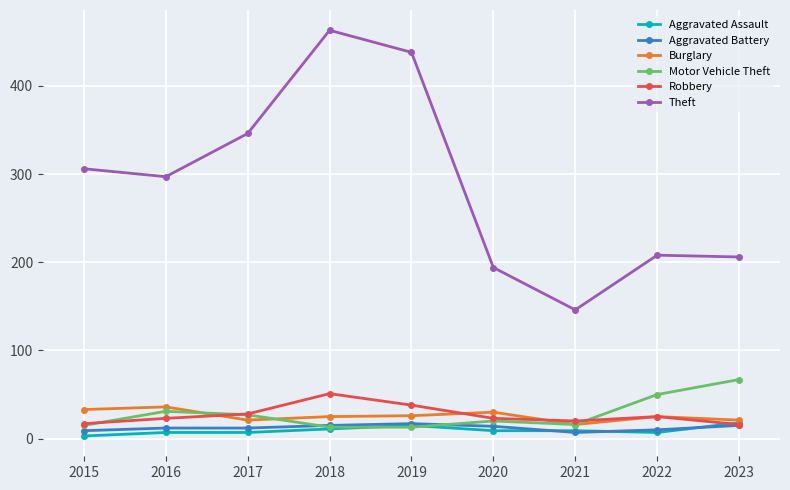

True or false: Robbery has a value of 28 at 2017.

True